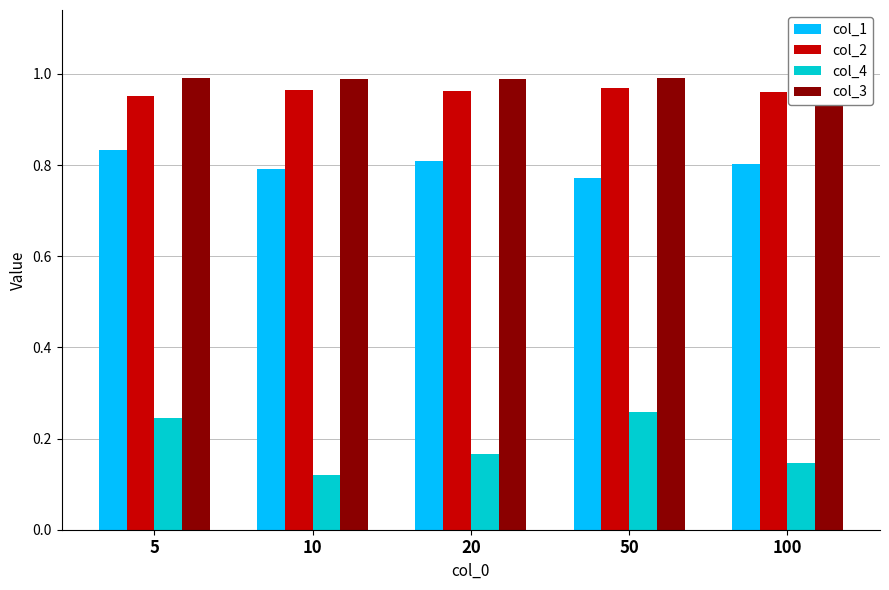

At which label is col_4 closest to 0?

10